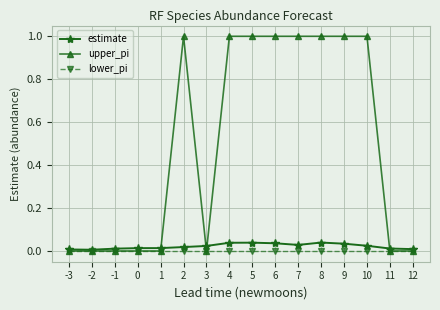

How many estimate values are between 0 and 1?

16